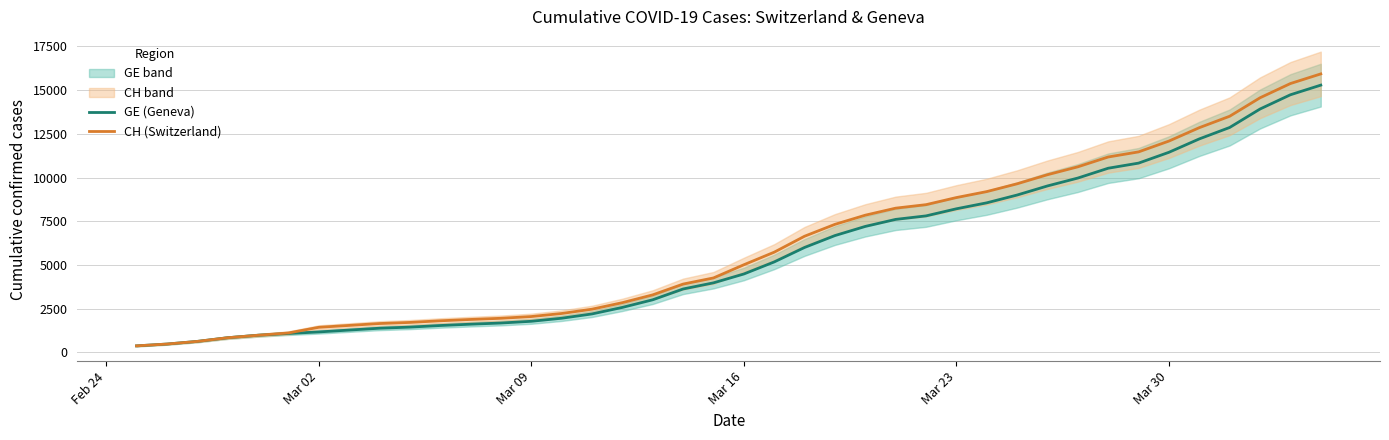

True or false: GE (Geneva) has more than 2 interior local peaks.

False